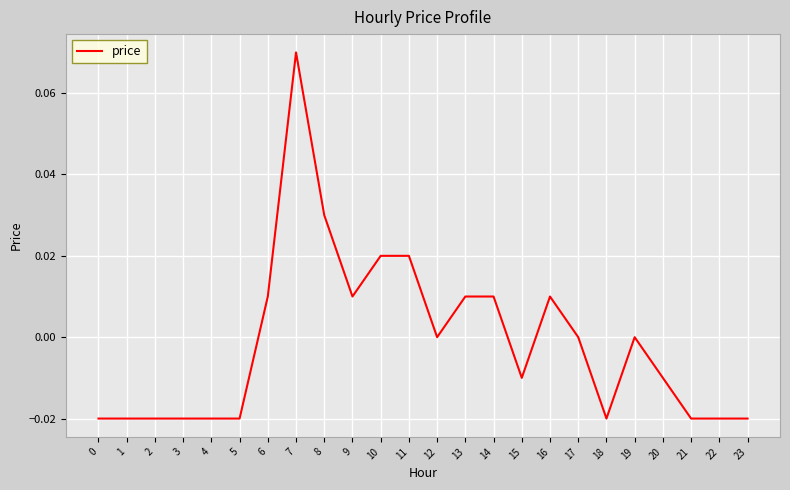

True or false: the data shows 0.0 at 12.

True